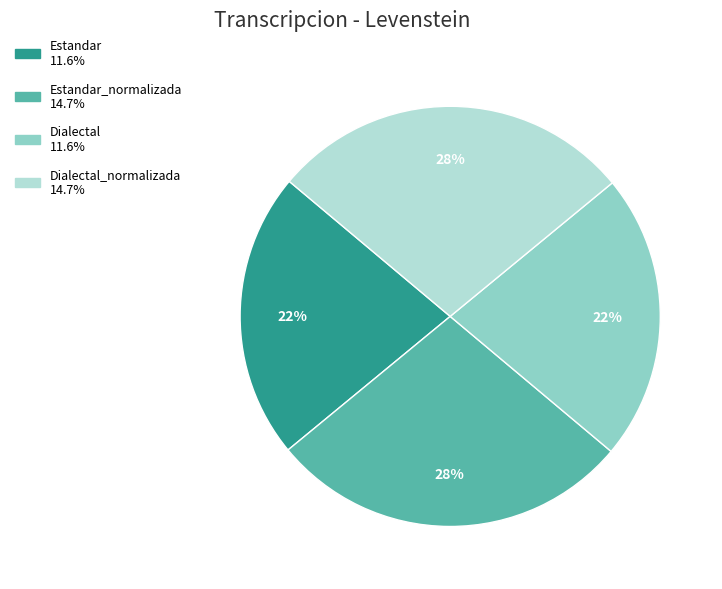

To the nearest percent, what is the difference between the largest and smallest slice percentages?

6%